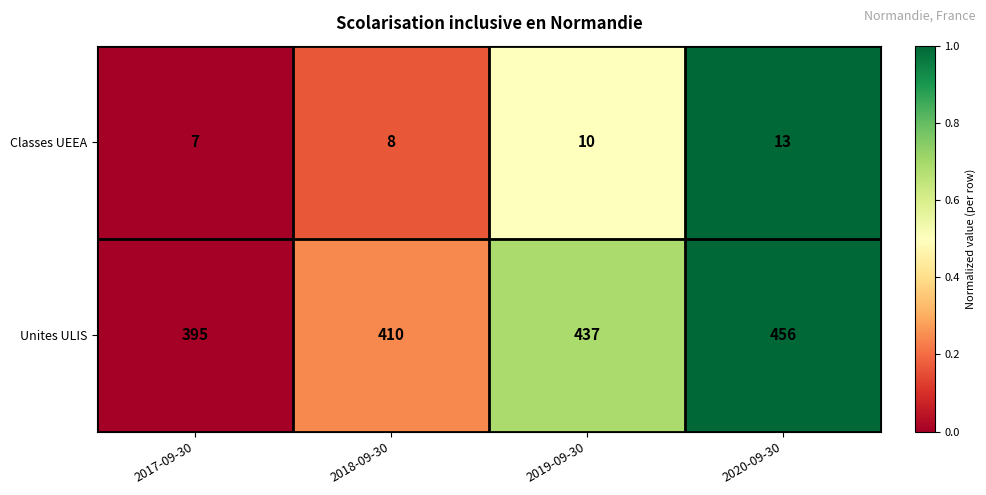

Rank the series by their maximum value, from highest to lowest.

Unites ULIS, Classes UEEA